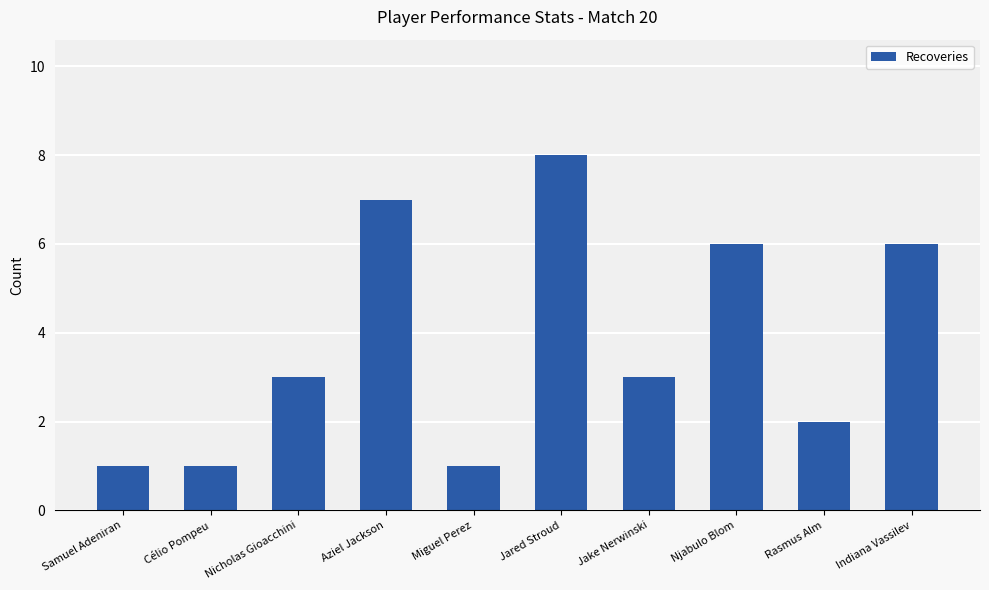

What is the average value?

4